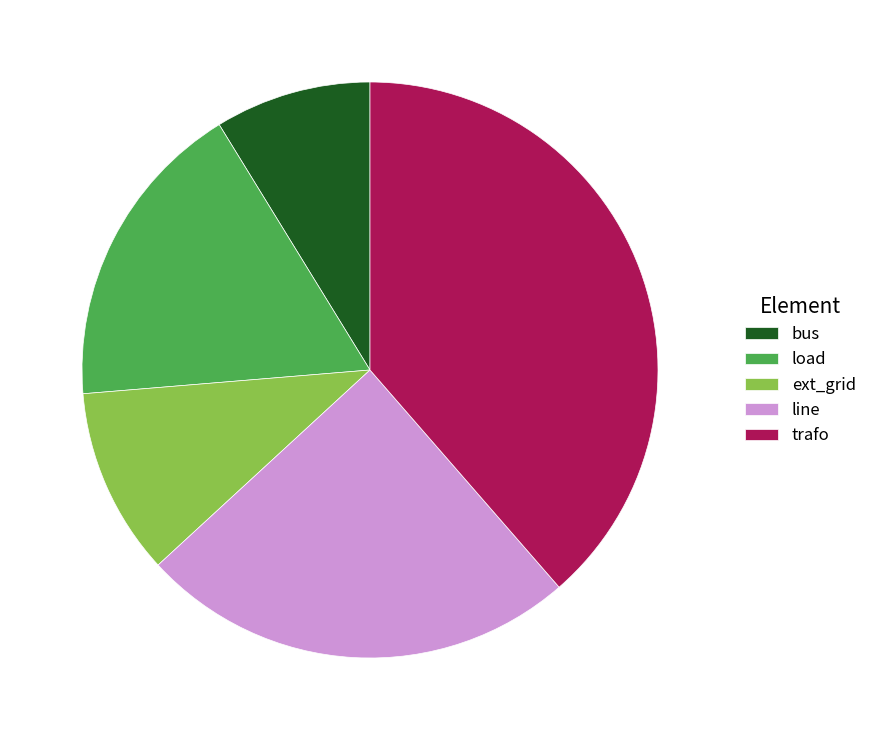

What is the ratio of the value at load to the value at bus?

2.0